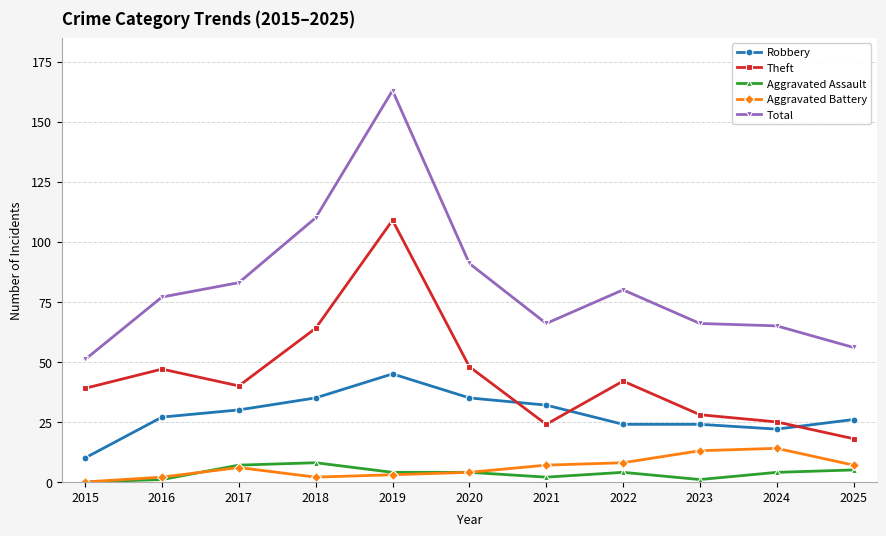

Rank the series by their maximum value, from highest to lowest.

Total, Theft, Robbery, Aggravated Battery, Aggravated Assault